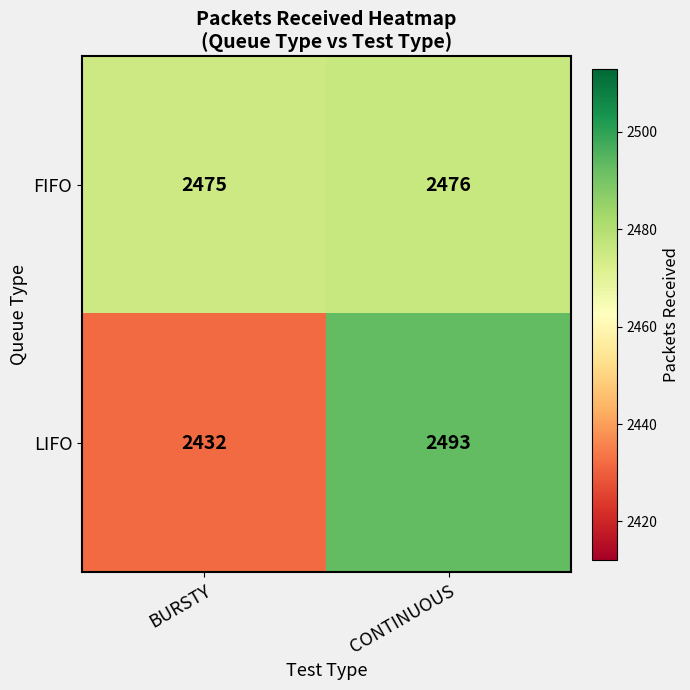

What value does the FIFO series have at CONTINUOUS?

2476